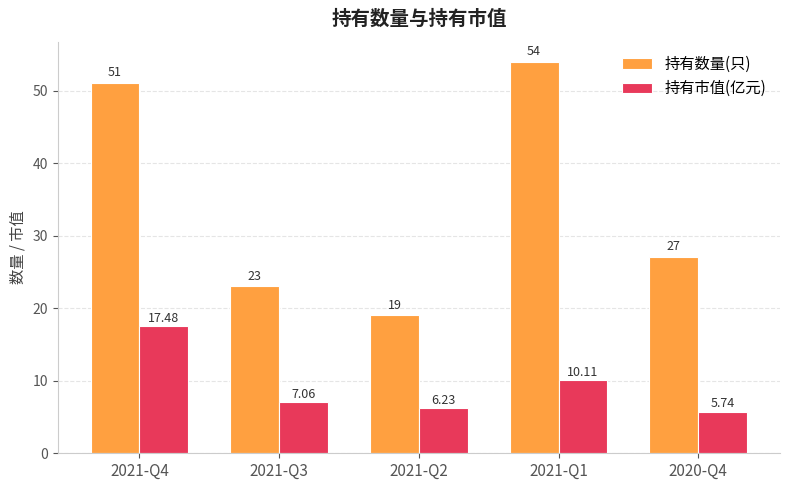

What is the total value across all series at 2021-Q2?

25.2